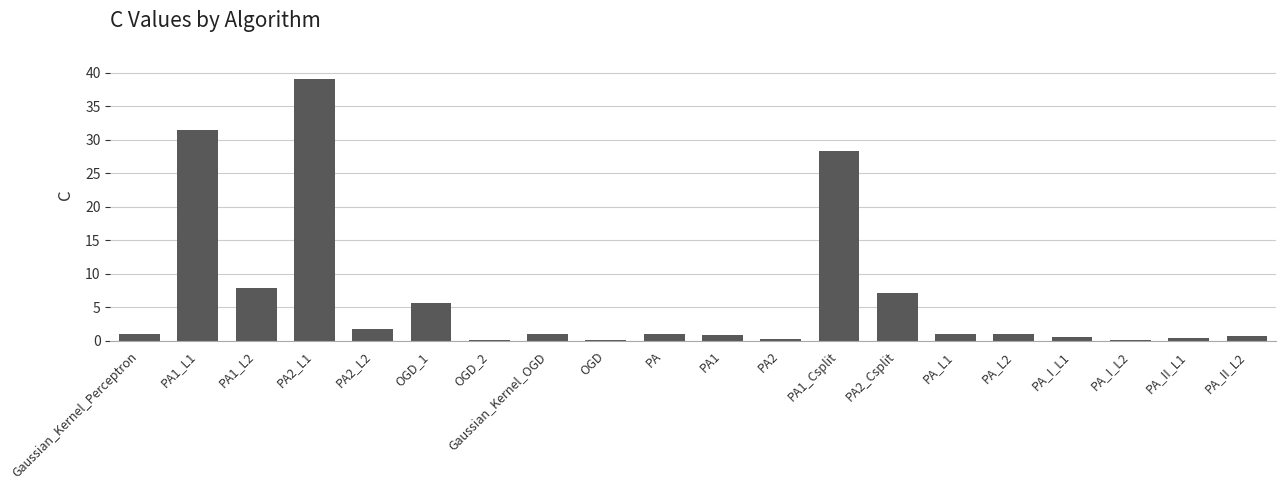

Read the value at PA1_Csplit.

28.3